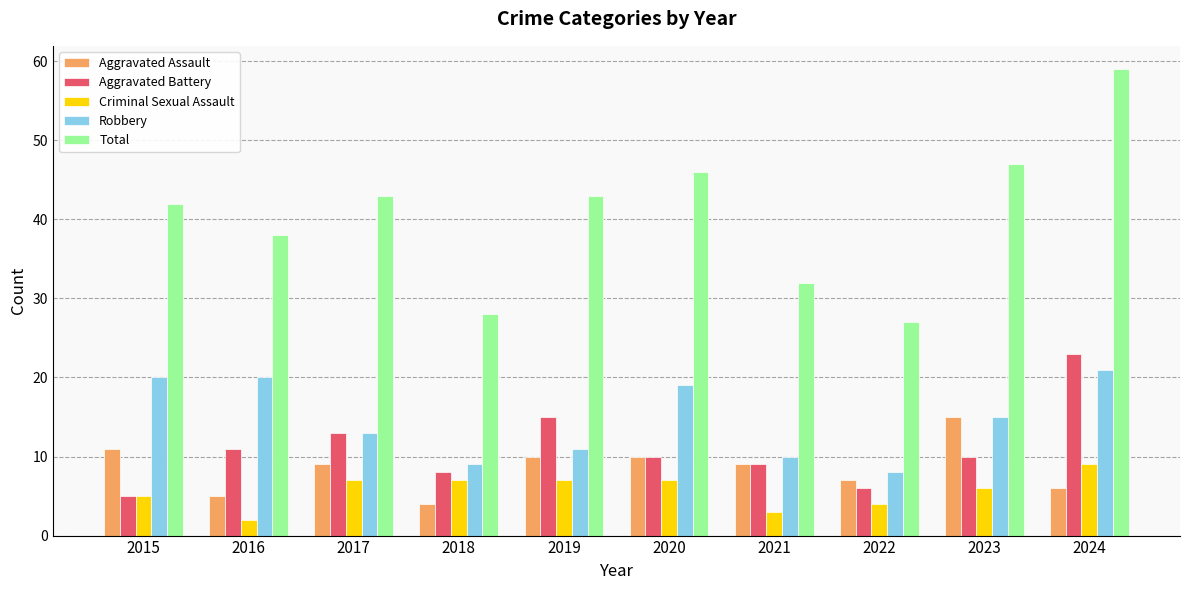

What is the difference between the Criminal Sexual Assault values at 2022 and 2021?

1